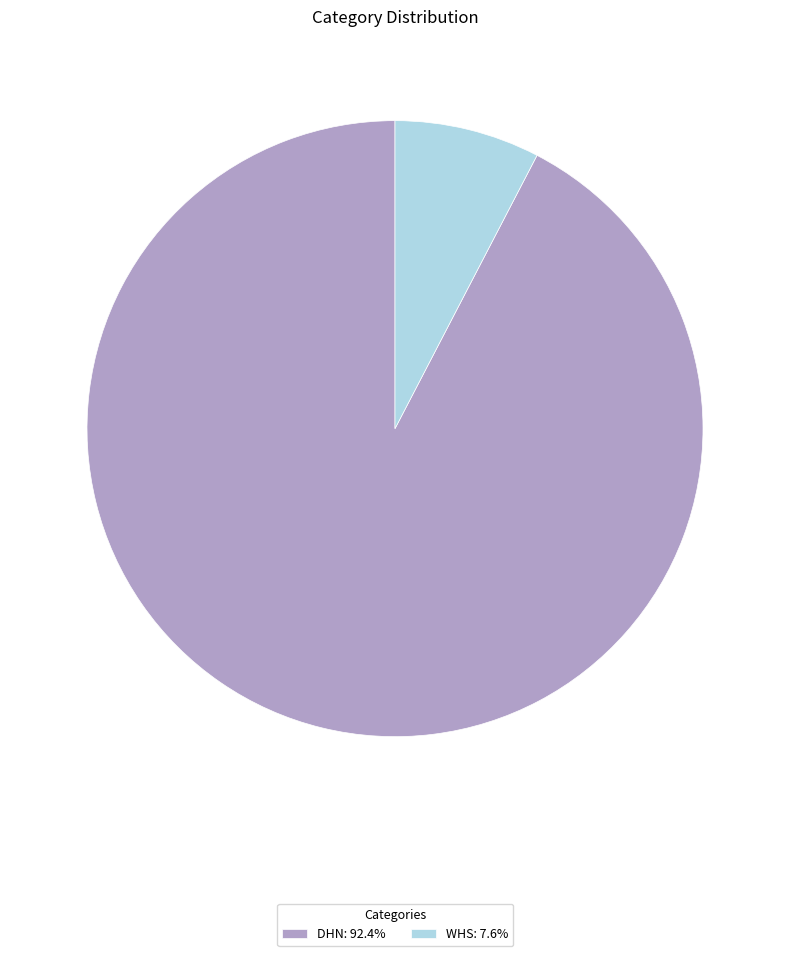

Is there any slice that represents more than half of the pie?

Yes